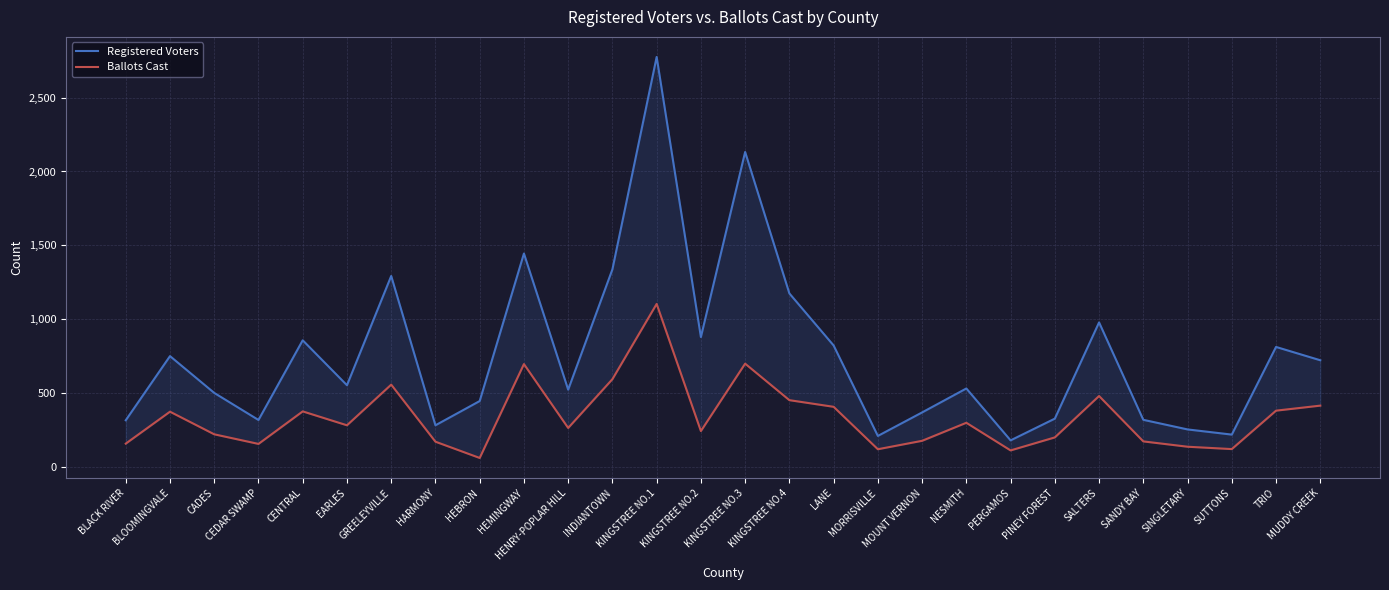

How many data points in Registered Voters are less than 554?

14